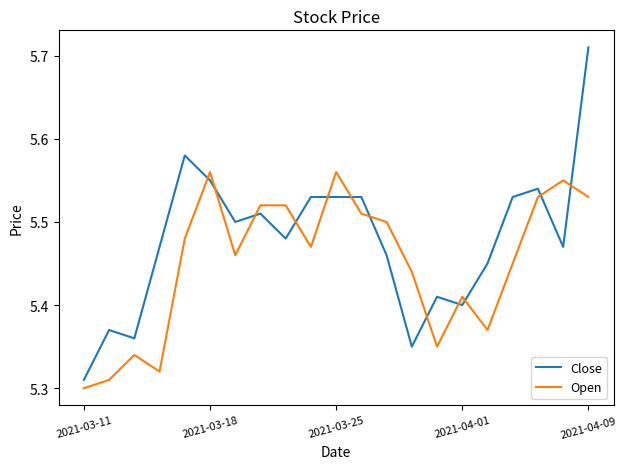

What is the difference between the maximum and minimum values in the Close series?

0.4